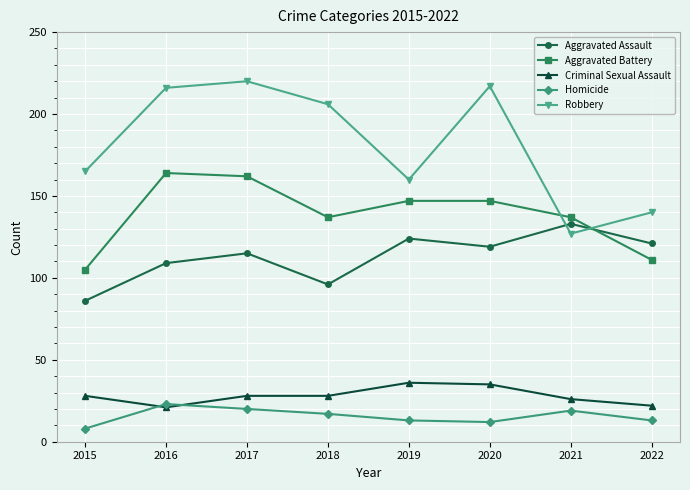

How many interior local peaks does the Robbery series have?

2